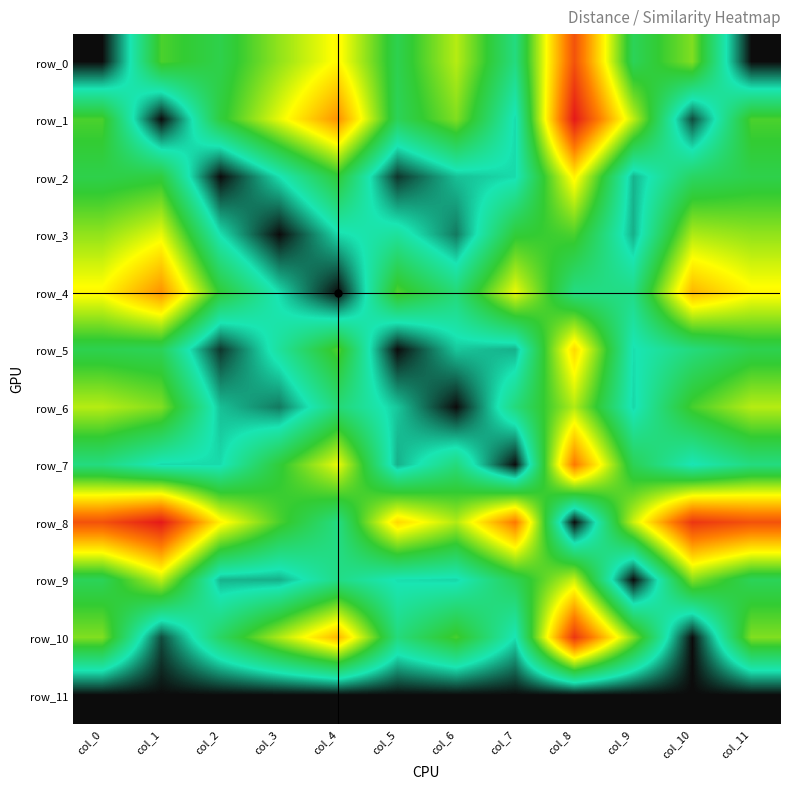

Which category has the highest value across all series?

col_8